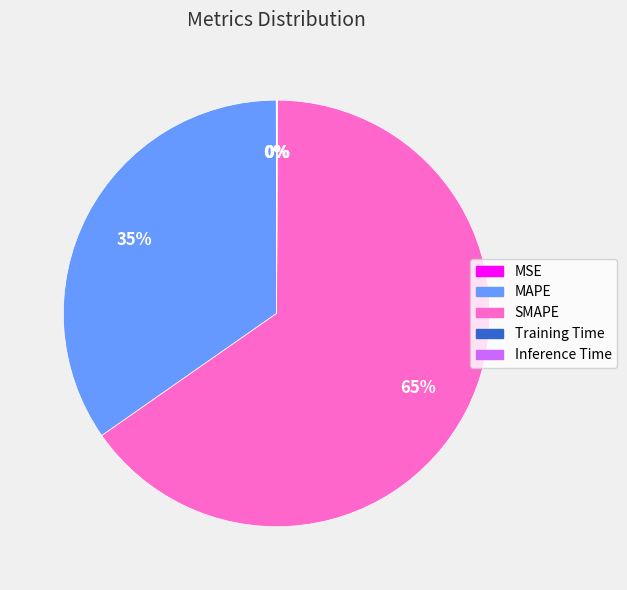

To the nearest percent, what is the average slice percentage?

20%